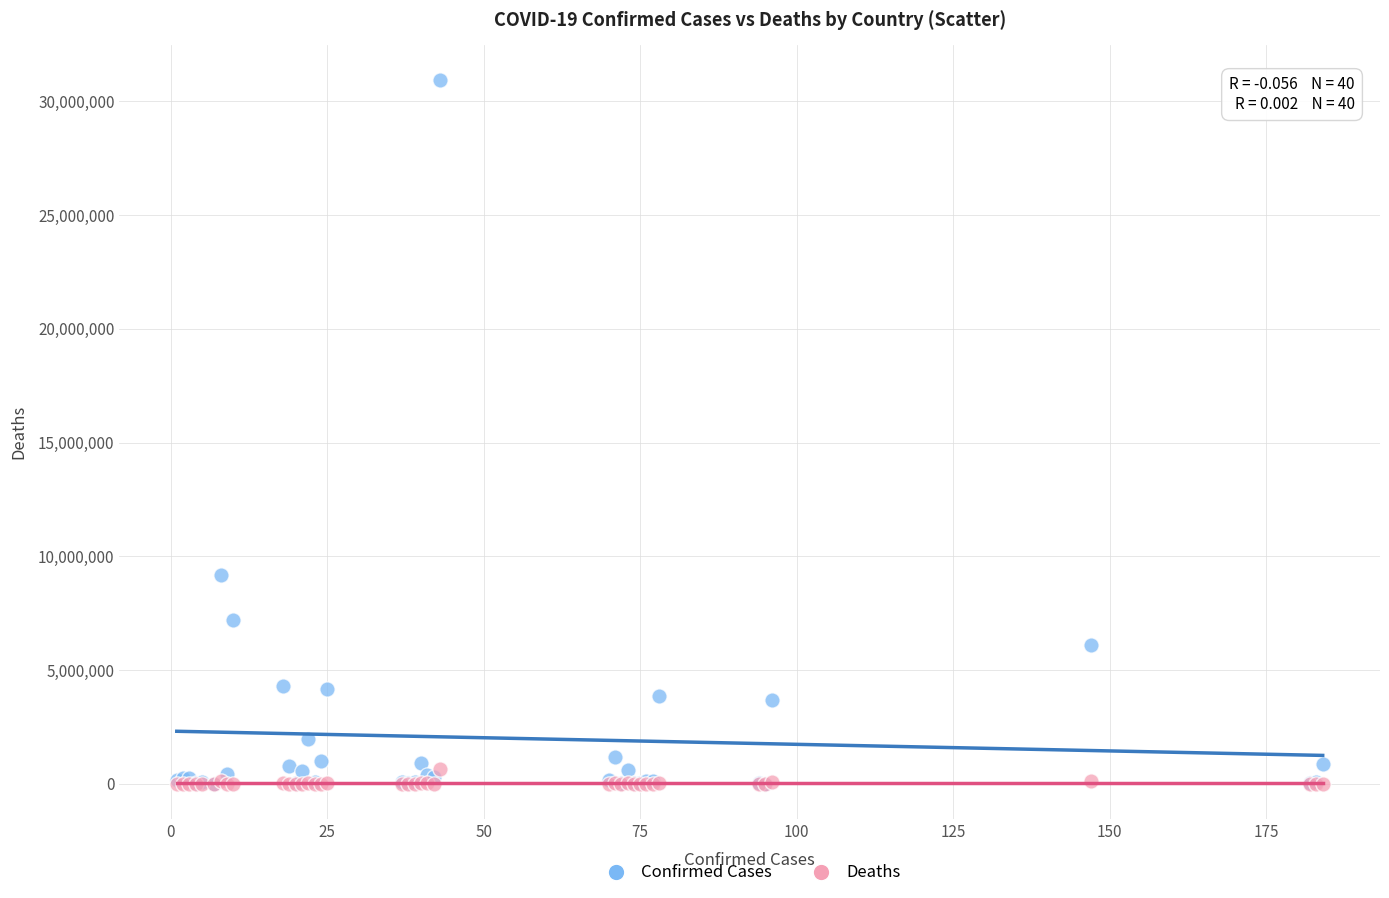

What are all the series names shown in the legend?

Confirmed Cases, Deaths